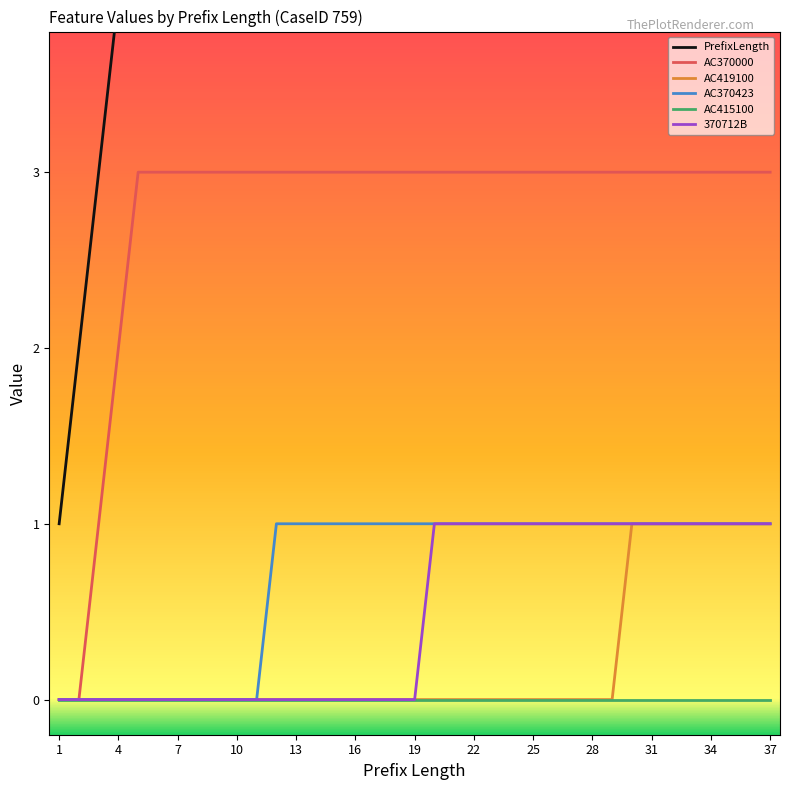

The value of AC415100 at 10 is 0. True or false?

True